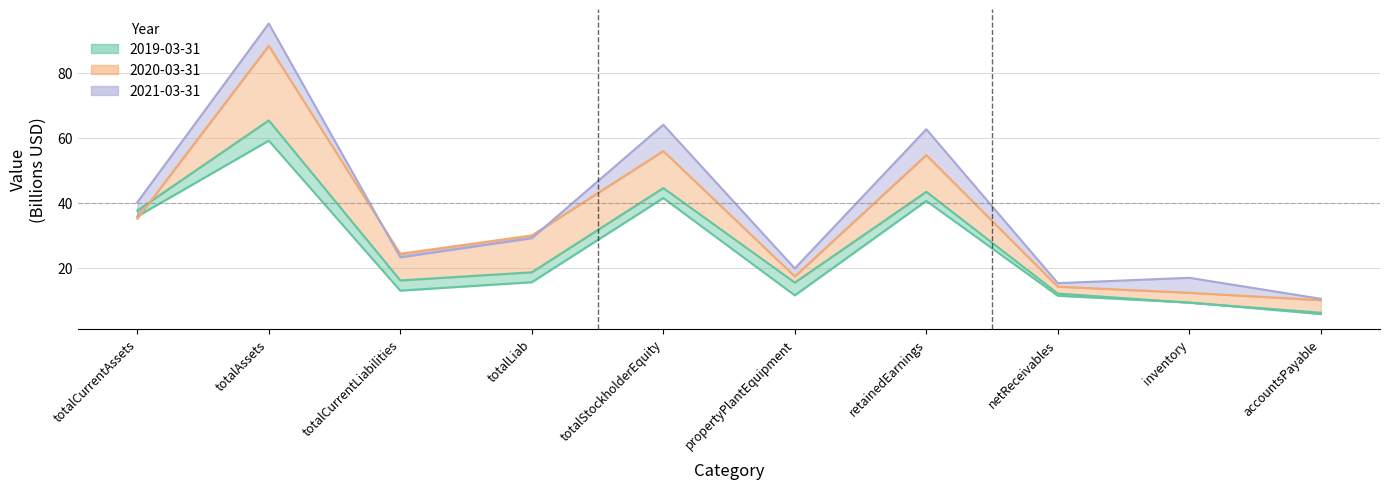

How many data points does each series have?

10